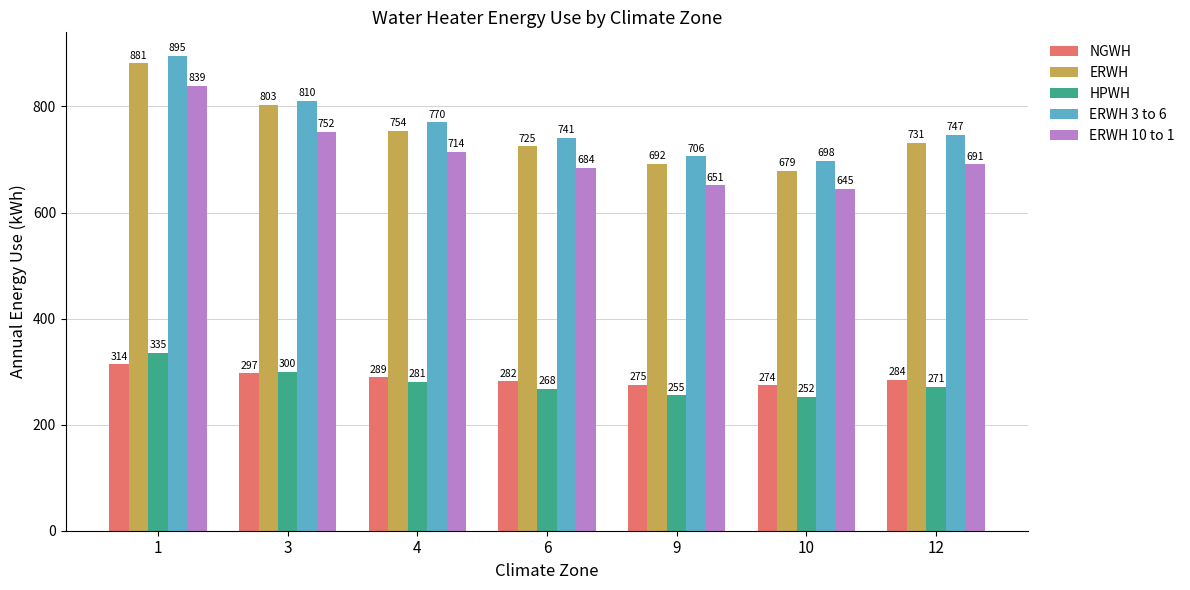

Reading left to right, what are all the values shown in this chart?

NGWH: 314	297	289	282	275	274	284
ERWH: 881	803	754	725	692	679	731
HPWH: 335	300	281	268	255	252	271
ERWH 3 to 6: 895	810	770	741	706	698	747
ERWH 10 to 1: 839	752	714	684	651	645	691